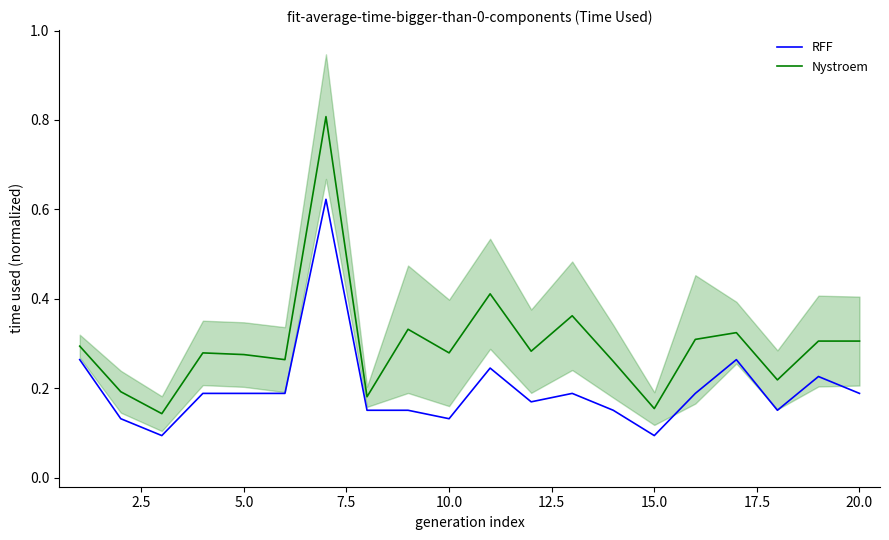

True or false: RFF and Nystroem intersect in this chart.

False